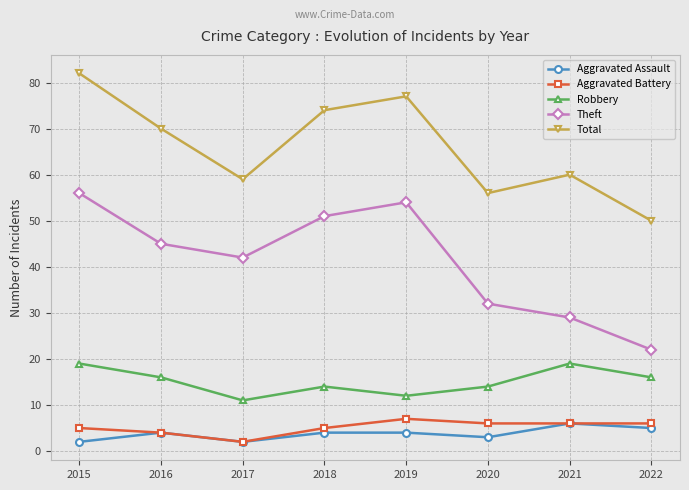

How many distinct data groups are displayed?

5